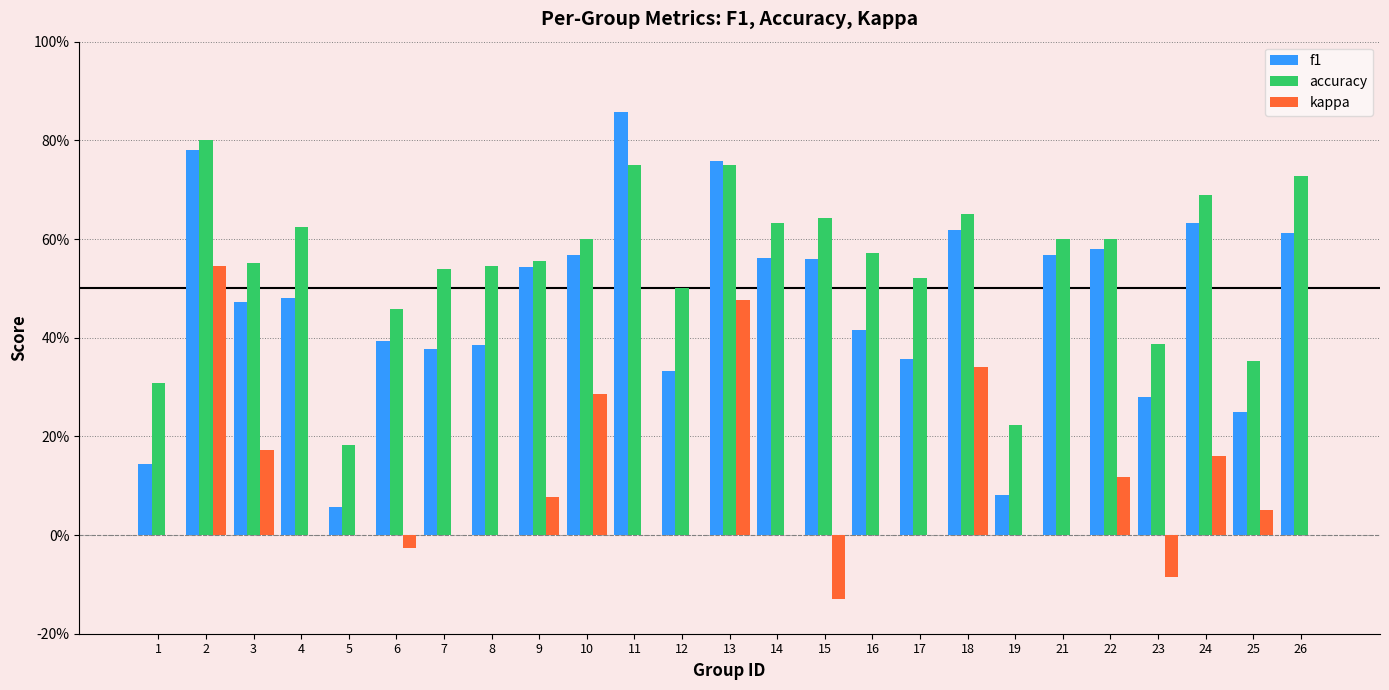

What are all the series names shown in the legend?

f1, accuracy, kappa